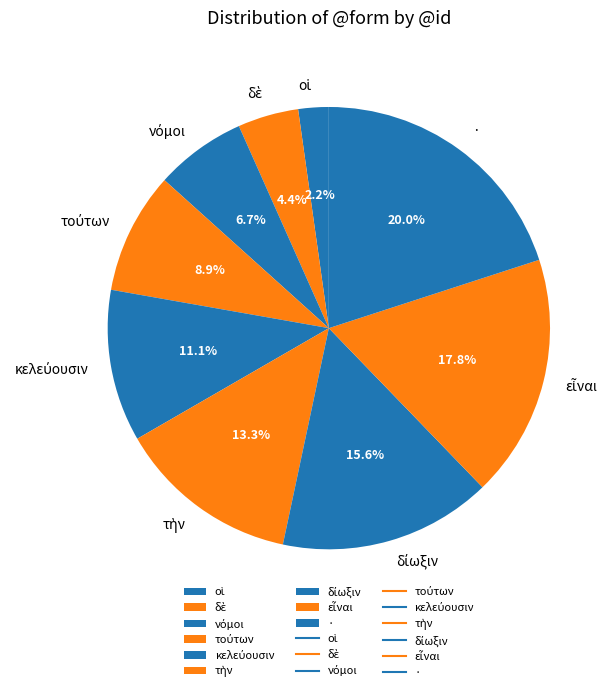

To the nearest percent, what is the average slice percentage?

11%